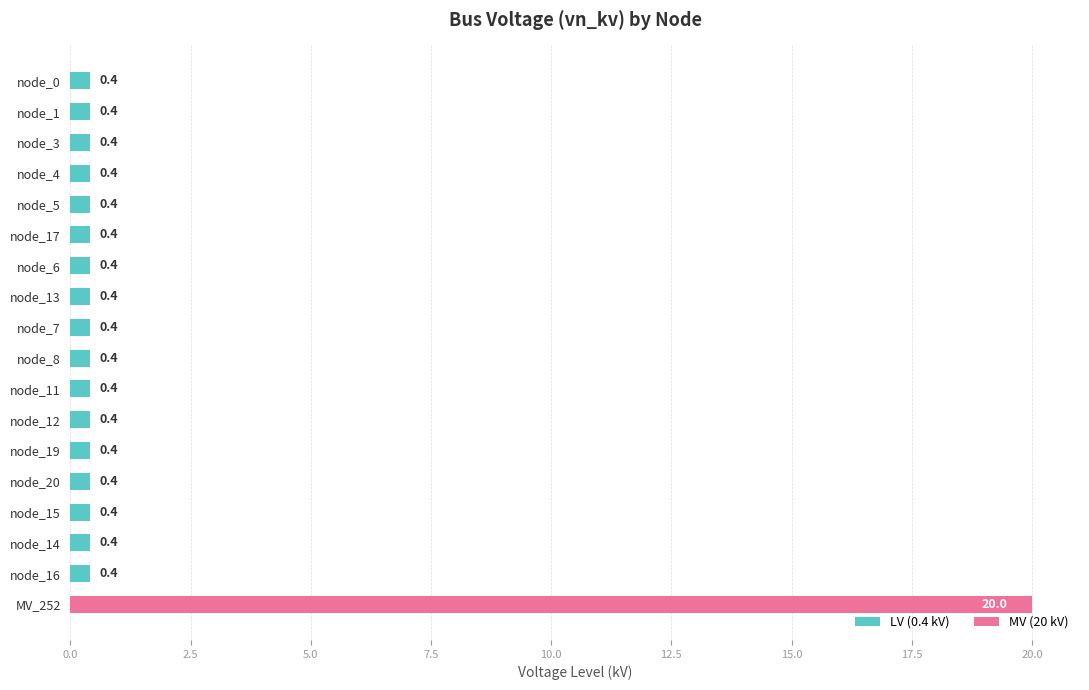

What is the greatest value displayed?

20.0